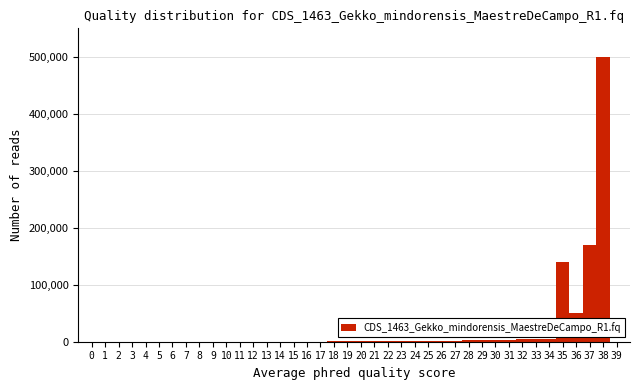

What is the height of the bar covering 34.5 to 35.5 on the x-axis? The values are not printed on the chart, so give them approximately, as read against the axis.

140000